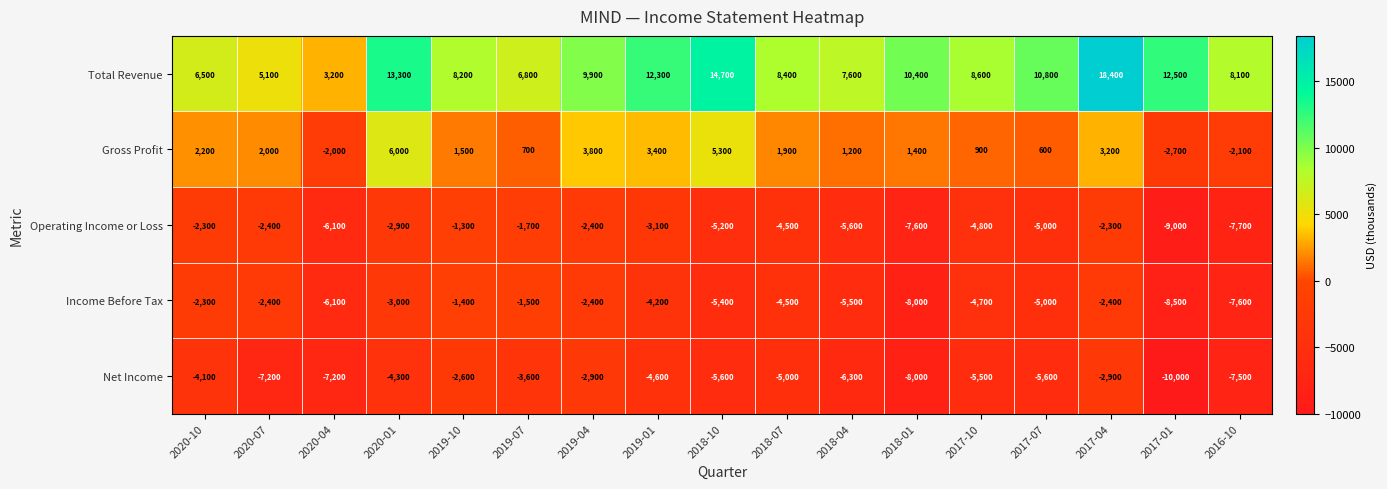

What is the maximum value for Income Before Tax?

-1400